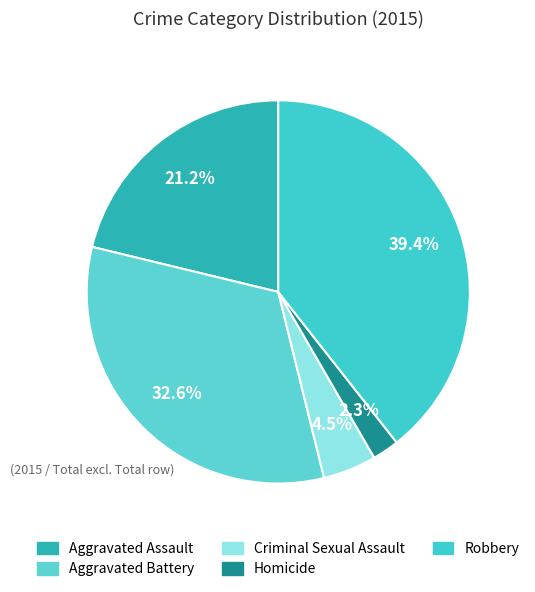

Does any single category account for the majority?

No